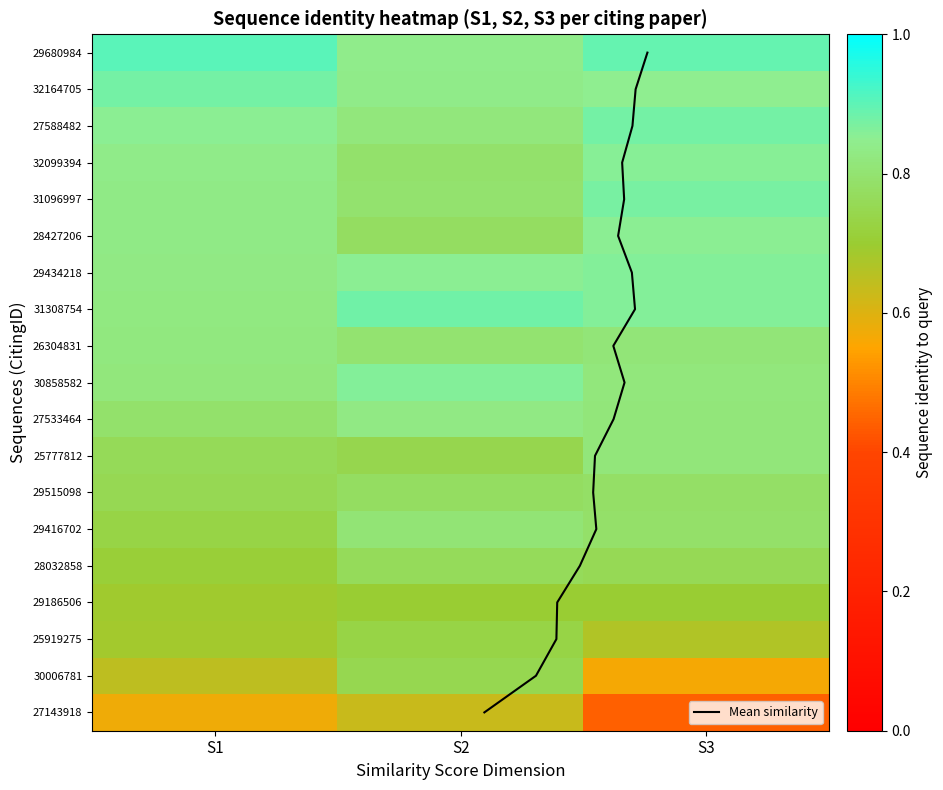

Reading left to right, list all the values displayed in this chart.

29680984: 0.9	0.8	0.9
32164705: 0.9	0.8	0.9
27588482: 0.9	0.8	0.9
32099394: 0.8	0.8	0.9
31096997: 0.8	0.8	0.9
28427206: 0.8	0.8	0.9
29434218: 0.8	0.9	0.9
31308754: 0.8	0.9	0.9
26304831: 0.8	0.8	0.8
30858582: 0.8	0.9	0.8
27533464: 0.8	0.8	0.8
25777812: 0.8	0.7	0.8
29515098: 0.8	0.8	0.8
29416702: 0.7	0.8	0.8
28032858: 0.7	0.8	0.8
29186506: 0.7	0.7	0.7
25919275: 0.7	0.7	0.7
30006781: 0.6	0.7	0.6
27143918: 0.6	0.6	0.4